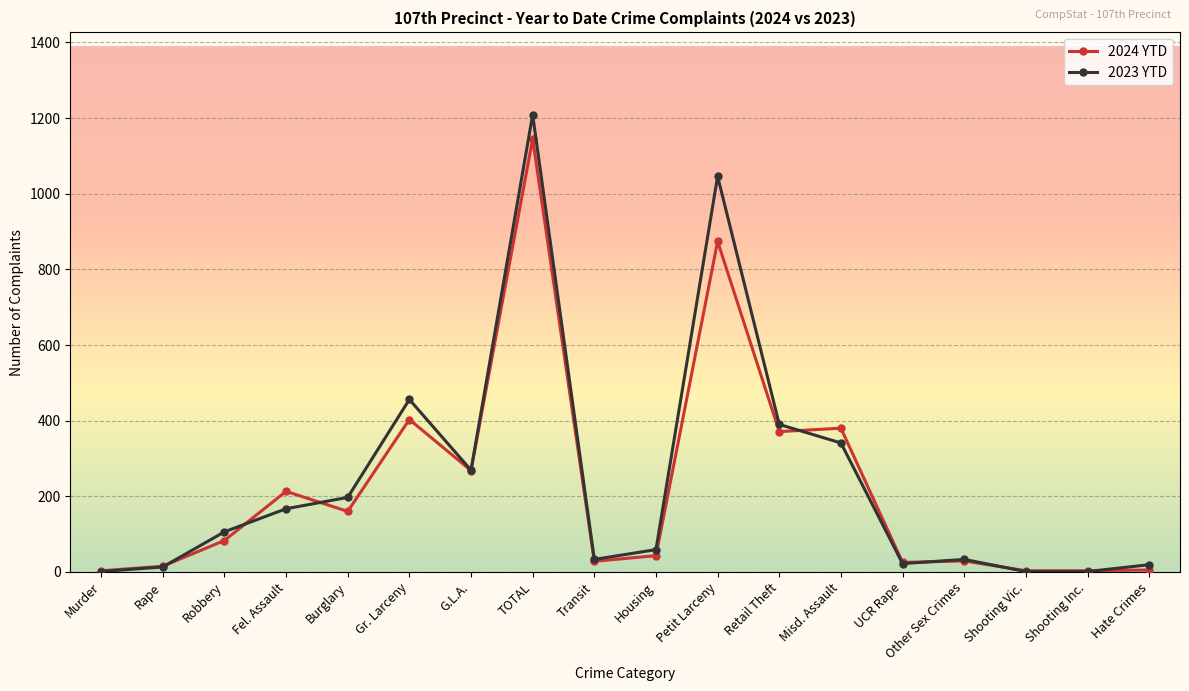

What is the maximum value for 2023 YTD?

1209